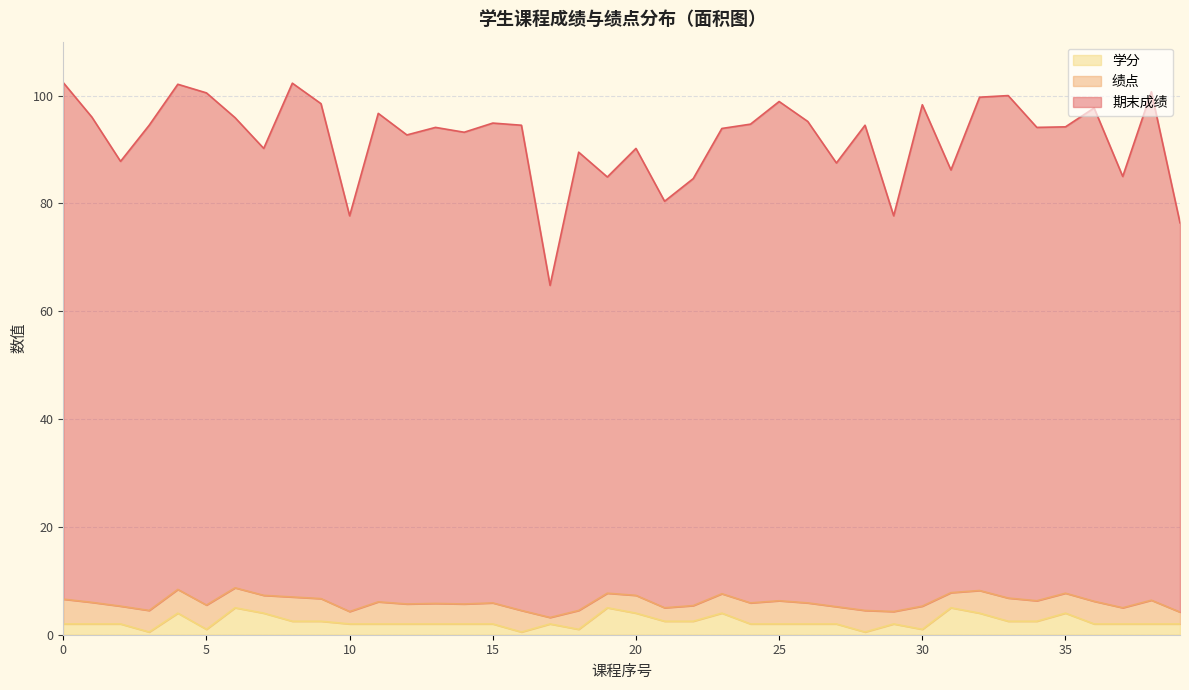

Which series has the widest spread of values?

期末成绩